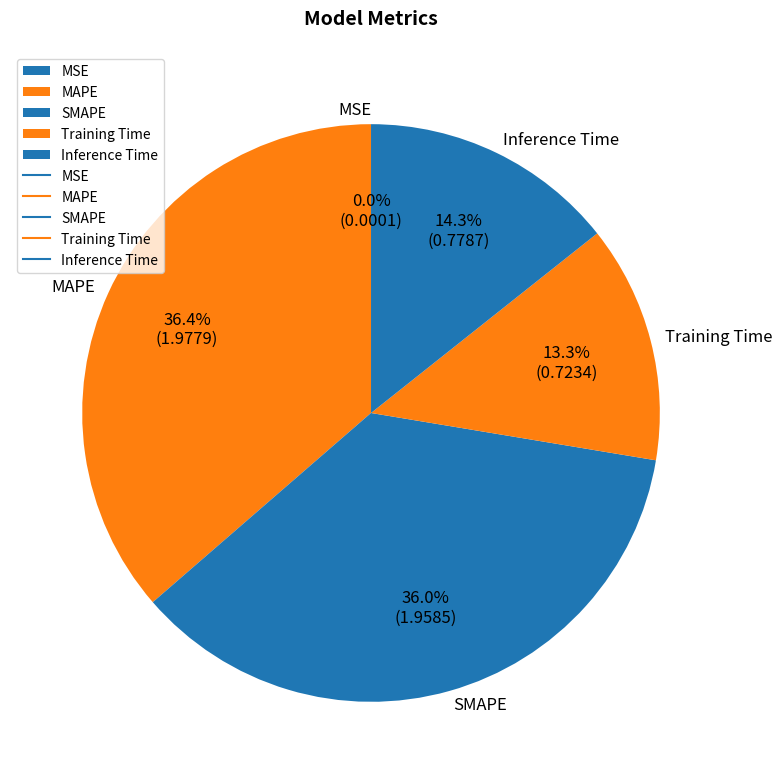

What portion of the pie excludes SMAPE?

64.0%